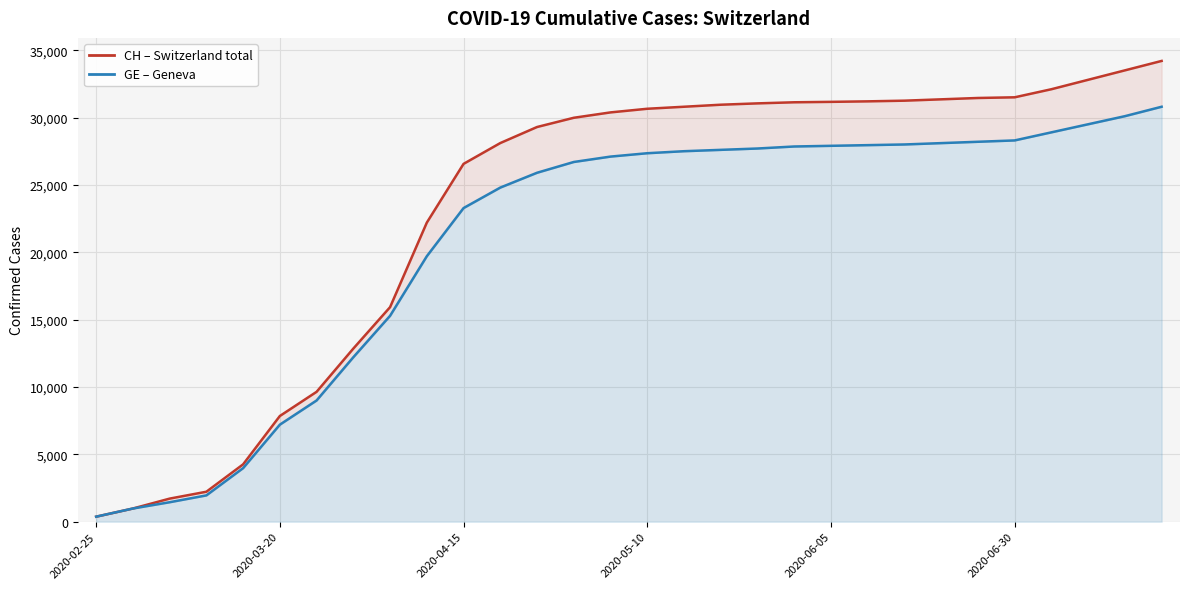

What is the value of the GE point at the 12th from the left?

24800